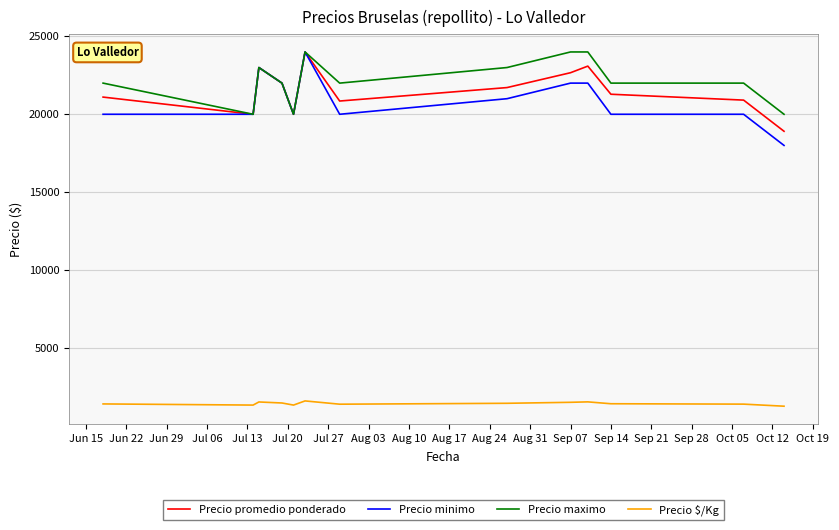

How many lines are shown in the chart?

4